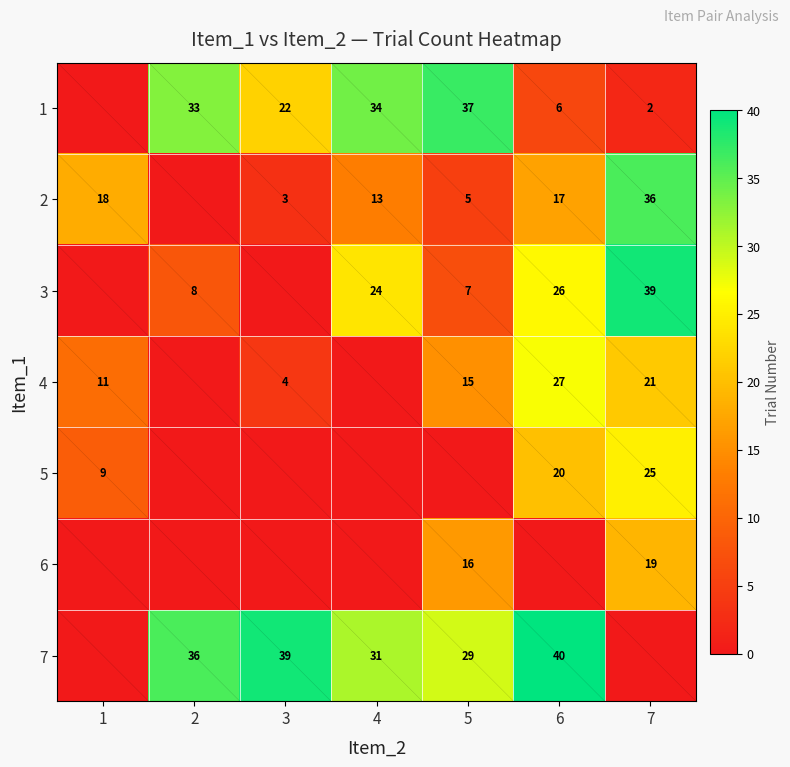

True or false: 3 has a value of 26 at 6.

True